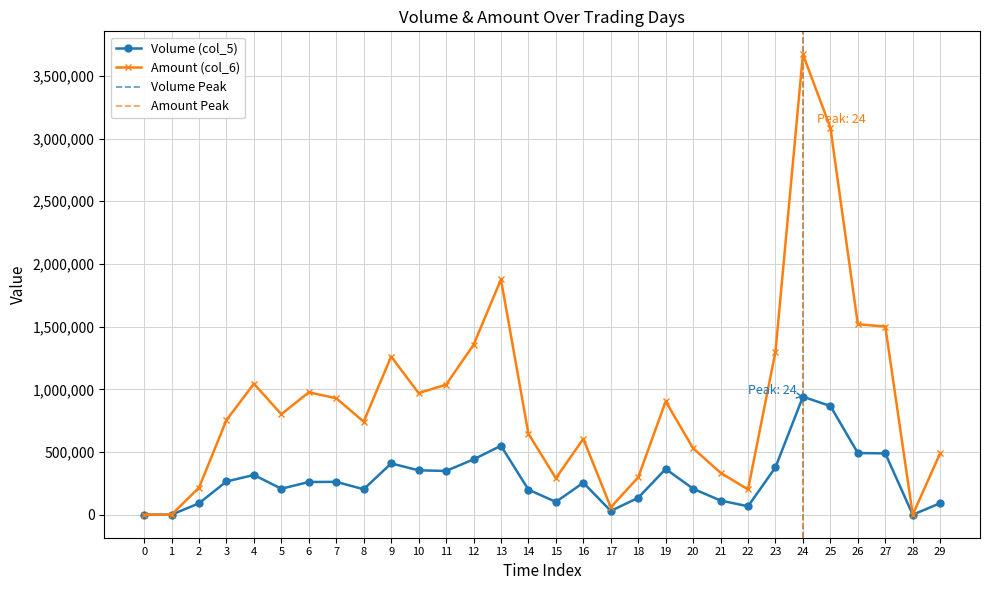

How many values in the Amount (col_6) series exceed 801380?

14